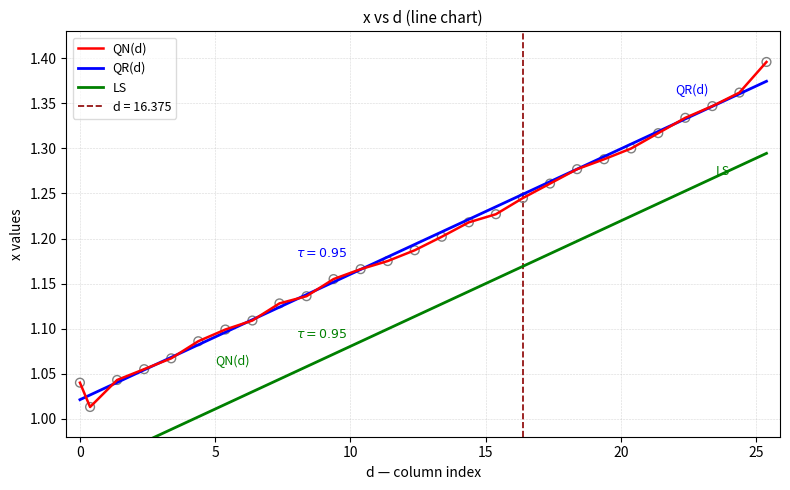

What are all the series names shown in the legend?

QN(d), QR(d), LS